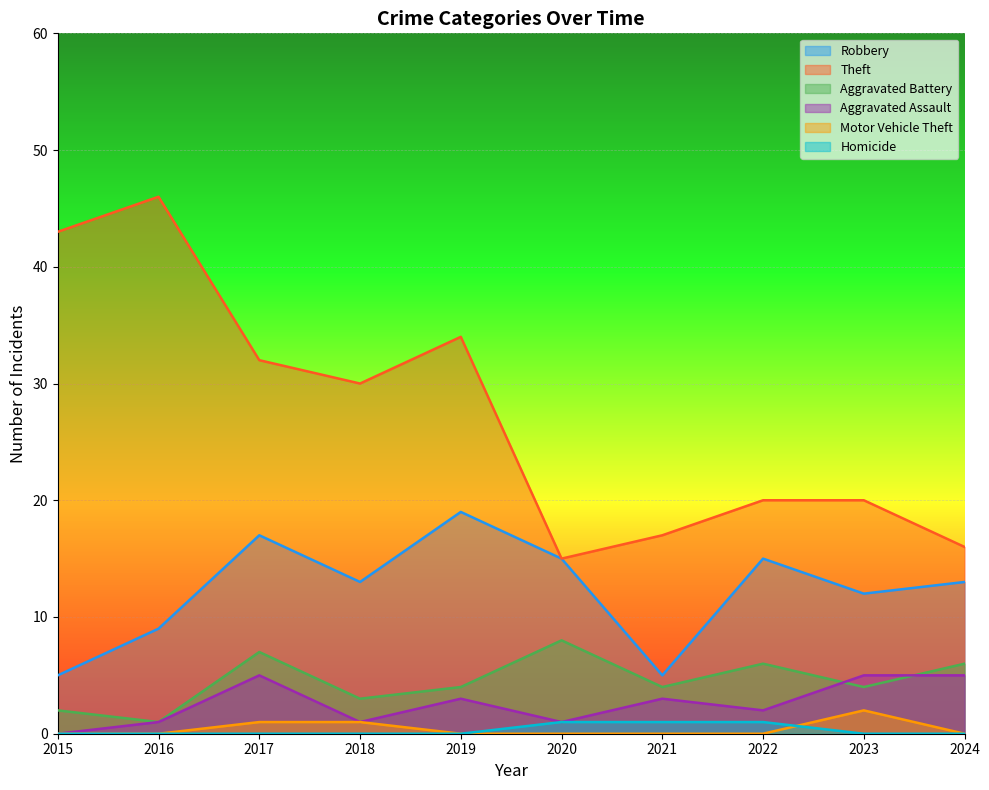

What is the average value of the Robbery series?

12